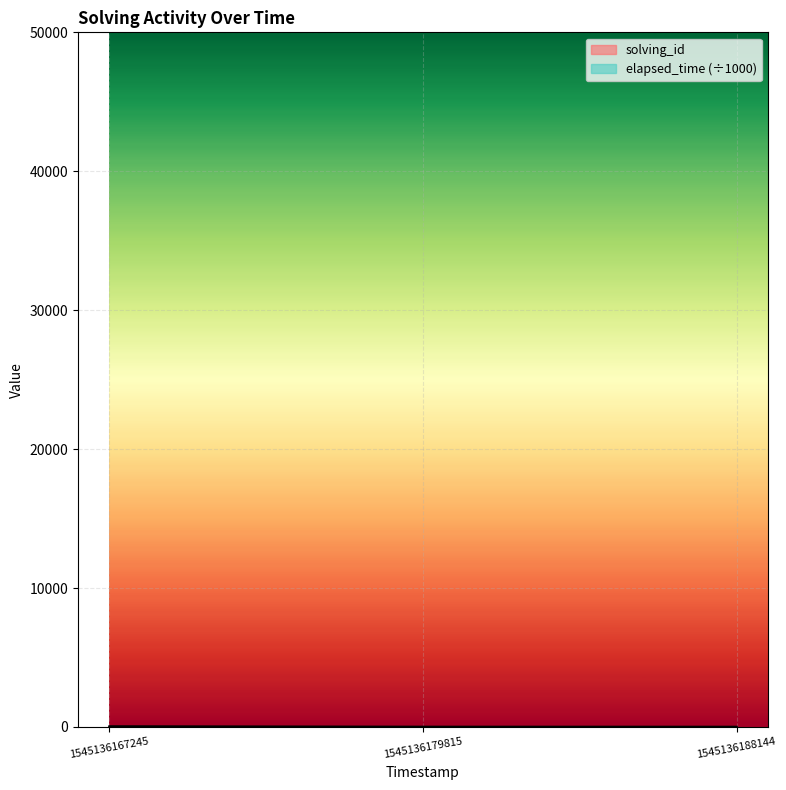

What is the difference between the second highest and minimum values in the elapsed_time series?

4